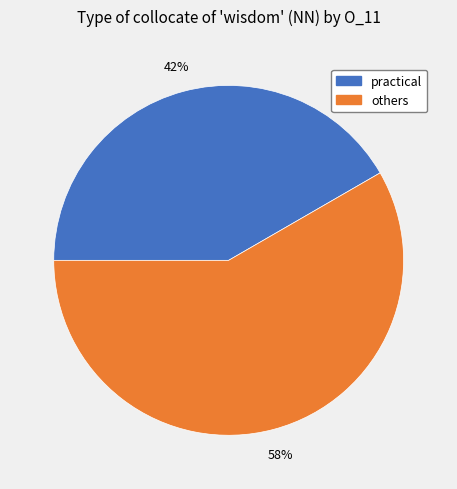

Is there any slice that represents more than half of the pie?

Yes